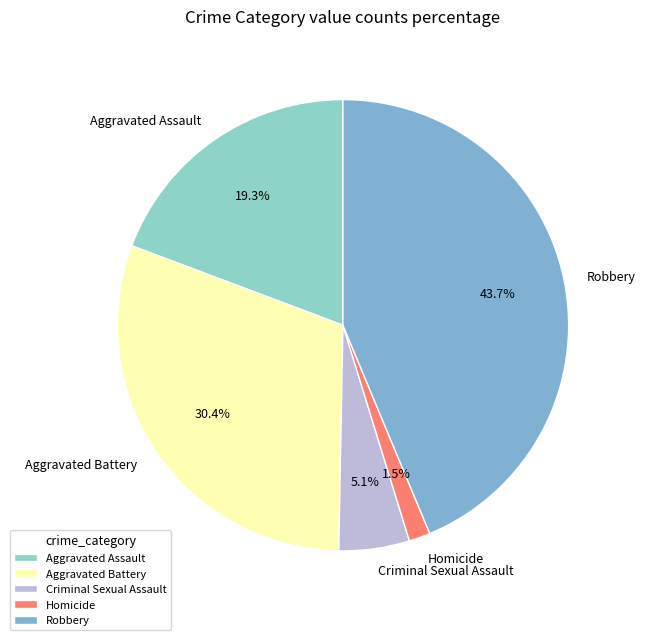

To the nearest percent, what is the average slice percentage?

20%